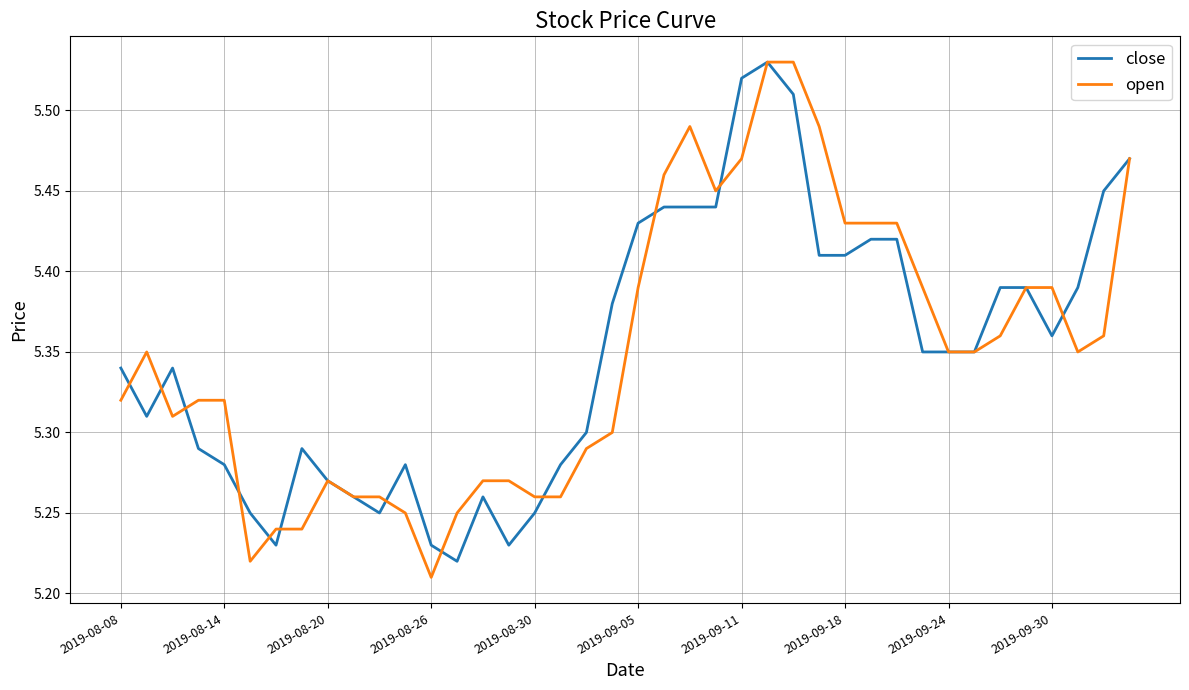

Reading right to left, what are all the values shown in this chart?

close: 5.5	5.5	5.4	5.4	5.4	5.4	5.3	5.3	5.3	5.4	5.4	5.4	5.4	5.5	5.5	5.5	5.4	5.4	5.4	5.4	5.4	5.3	5.3	5.2	5.2	5.3	5.2	5.2	5.3	5.2	5.3	5.3	5.3	5.2	5.2	5.3	5.3	5.3	5.3	5.3
open: 5.5	5.4	5.3	5.4	5.4	5.4	5.3	5.3	5.4	5.4	5.4	5.4	5.5	5.5	5.5	5.5	5.5	5.5	5.5	5.4	5.3	5.3	5.3	5.3	5.3	5.3	5.2	5.2	5.2	5.3	5.3	5.3	5.2	5.2	5.2	5.3	5.3	5.3	5.3	5.3